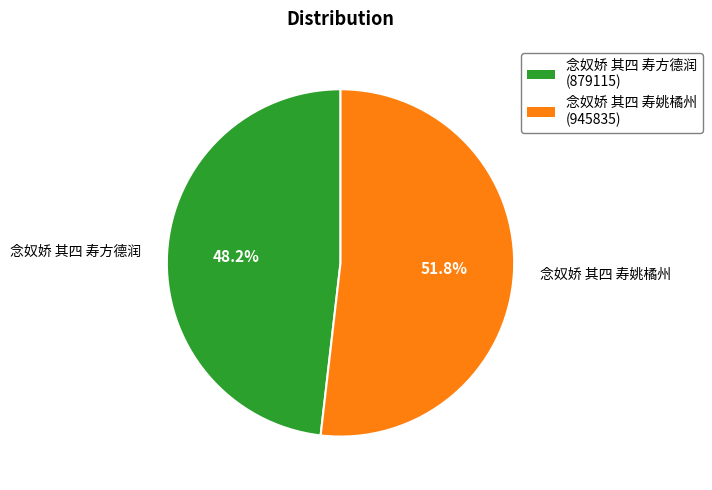

To the nearest percent, what percentage of the pie is 念奴娇 其四 寿方德润?

48%